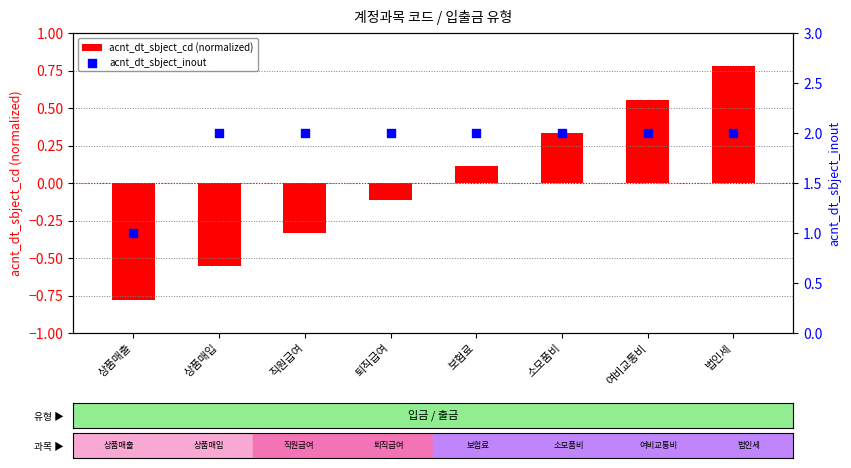

What are all the series names shown in the legend?

acnt_dt_sbject_cd (normalized), acnt_dt_sbject_inout